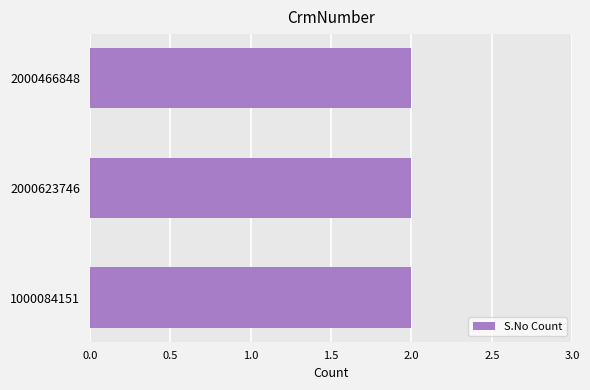

What is the label of the 2nd bar from the left?

2000623746